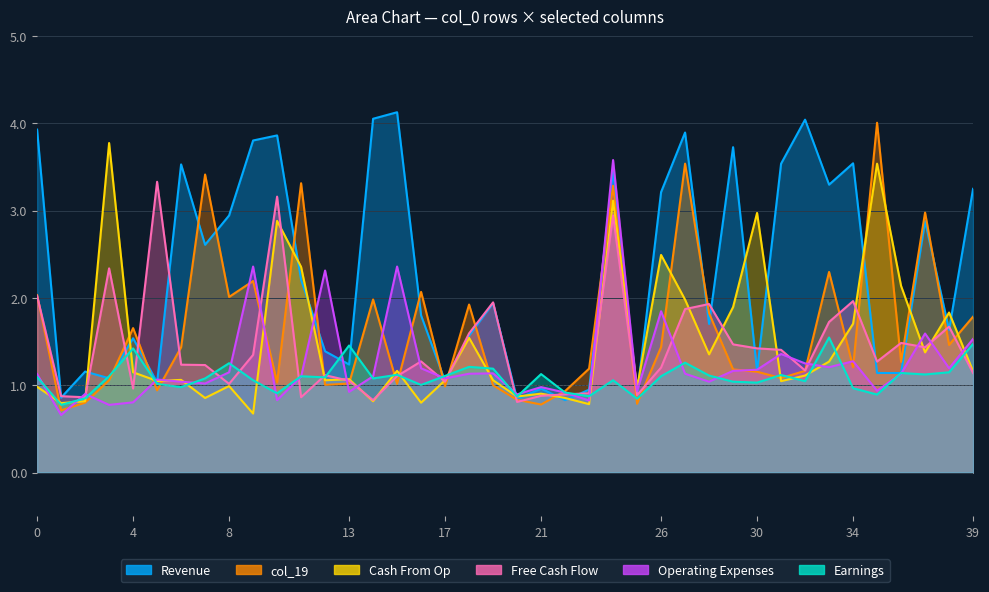

Rank the series by their maximum value, from lowest to highest.

col_21, col_17, col_23, col_18, col_19, col_20